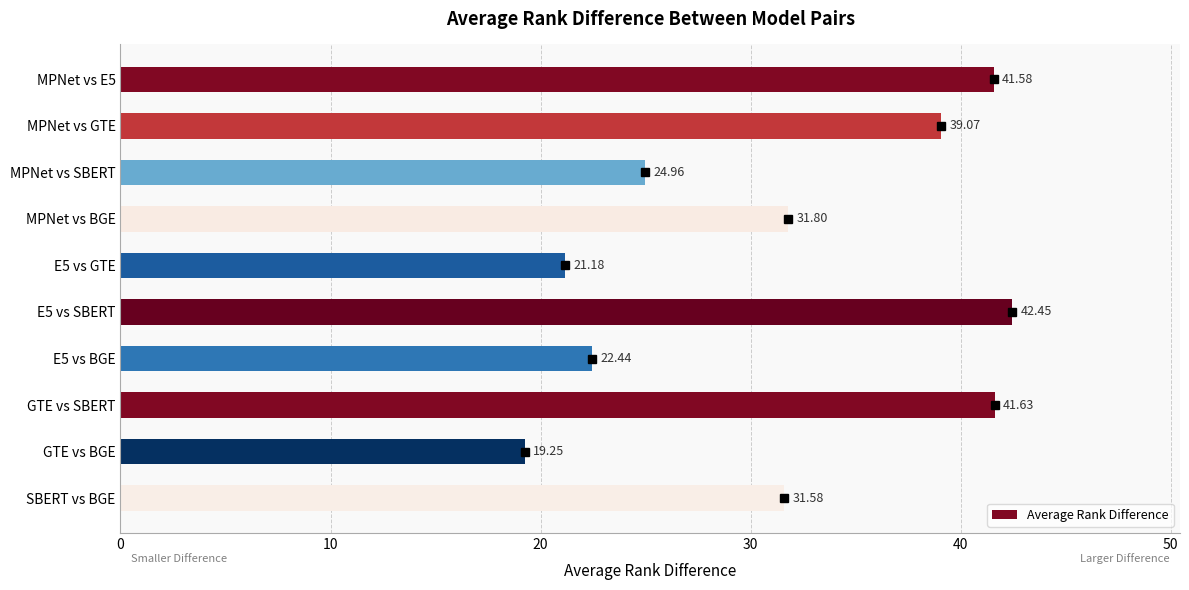

How many bars are there in total?

10